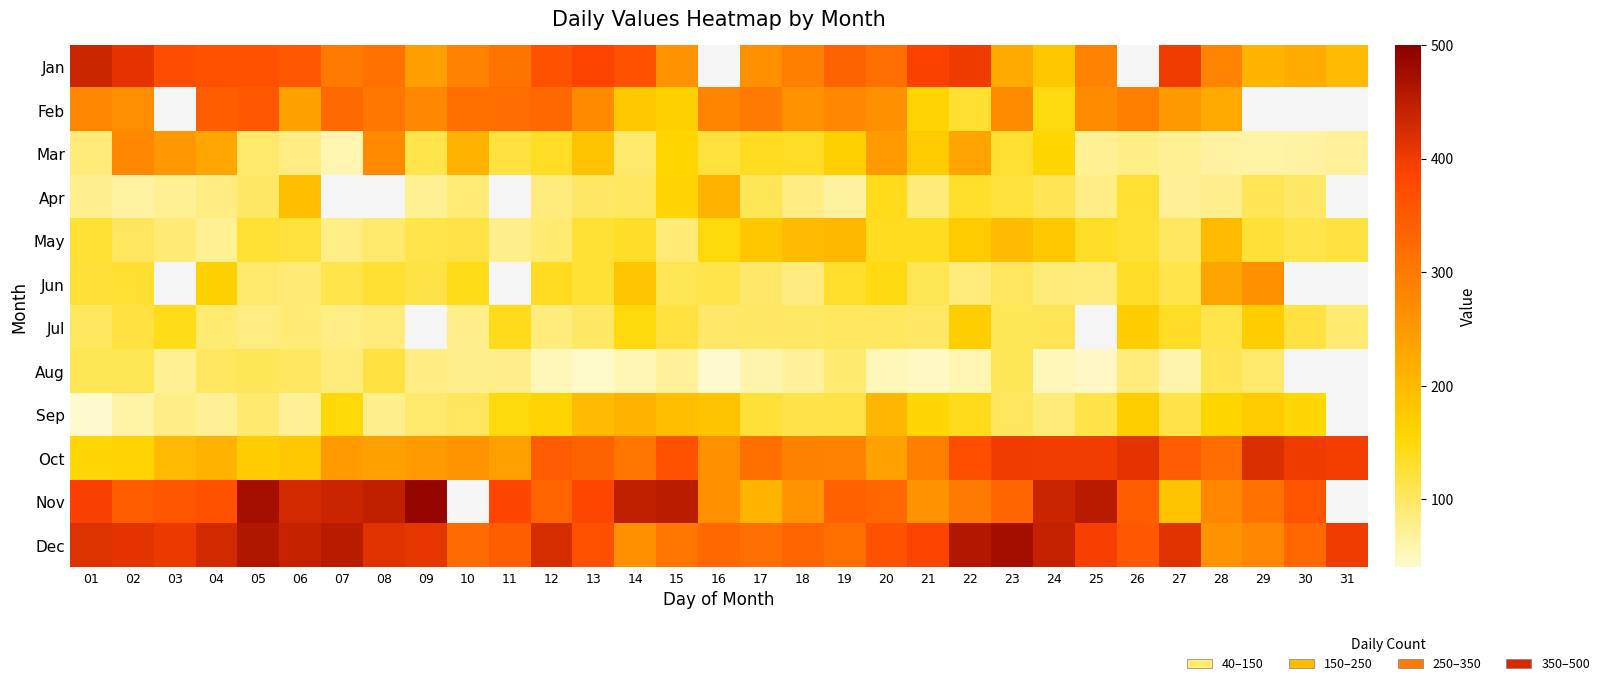

What is the smallest value displayed?

40.0